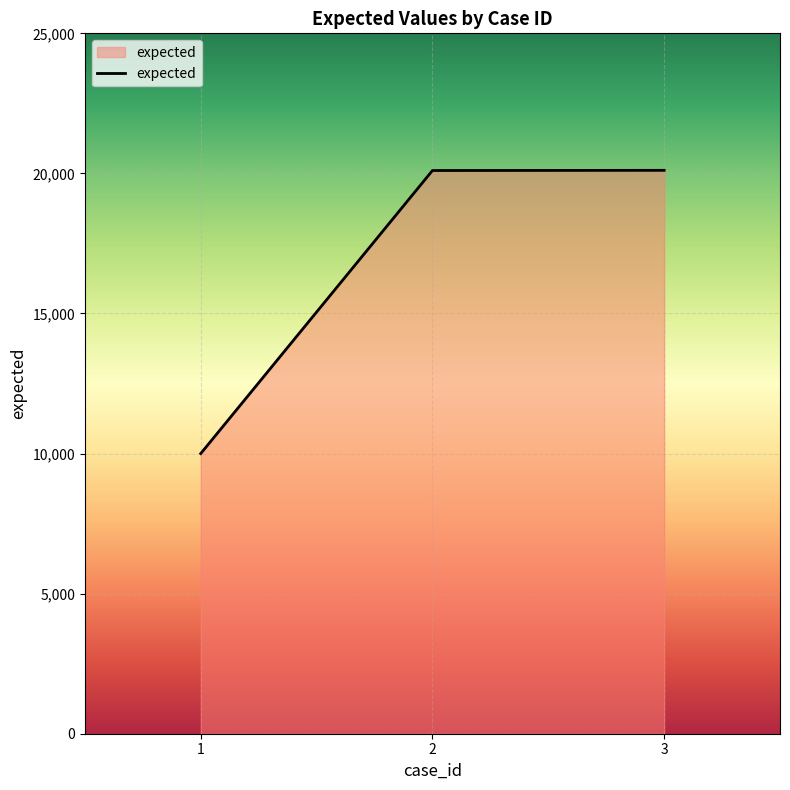

At which label is the value closest to 15055?

2